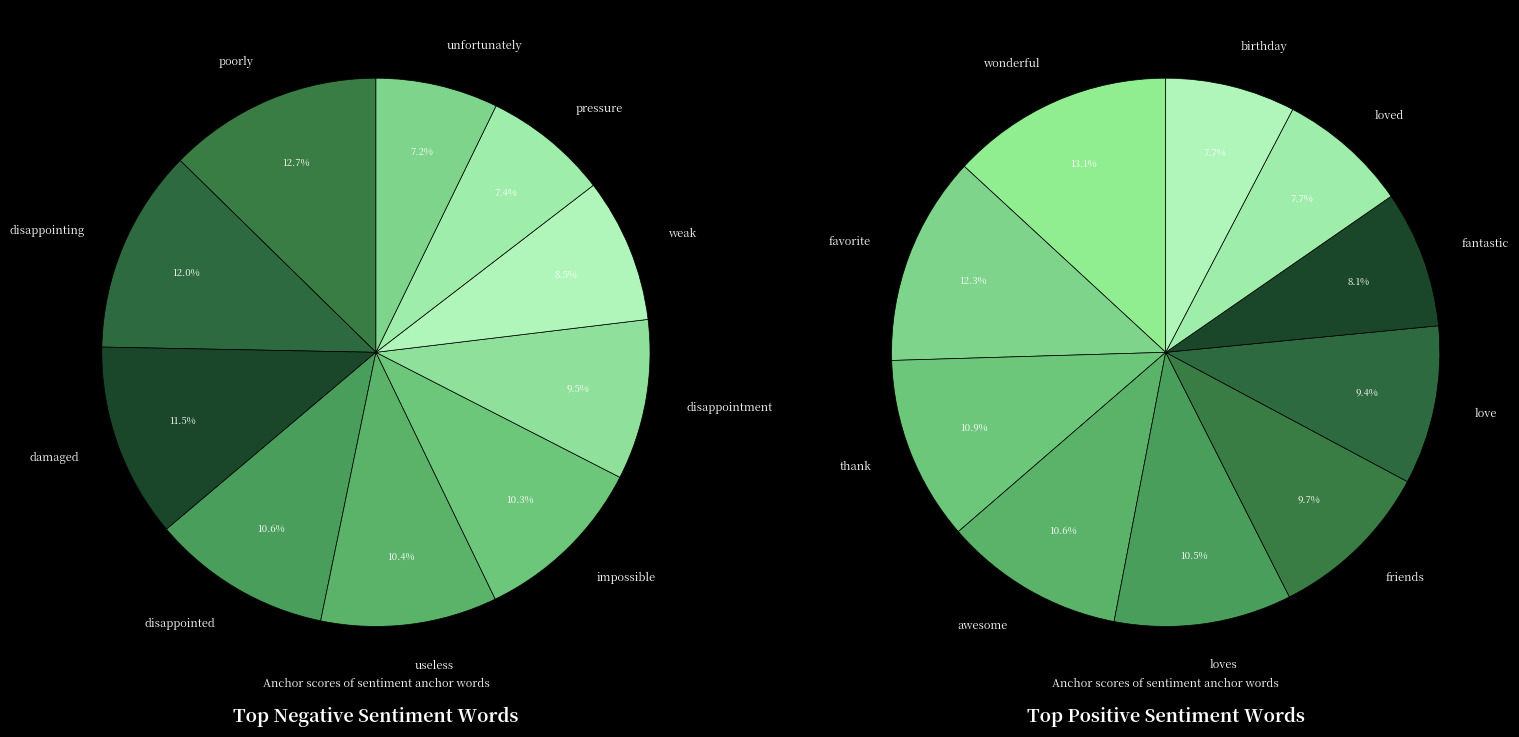

What is the largest slice in the pie chart?

poorly